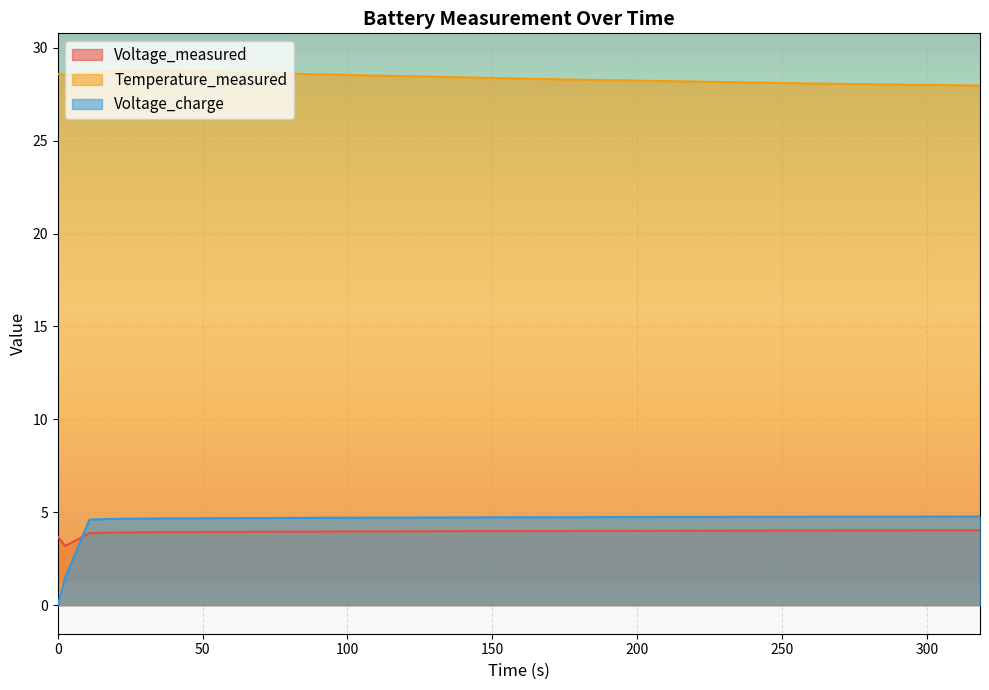

What are all the series names shown in the legend?

Voltage_measured, Temperature_measured, Voltage_charge